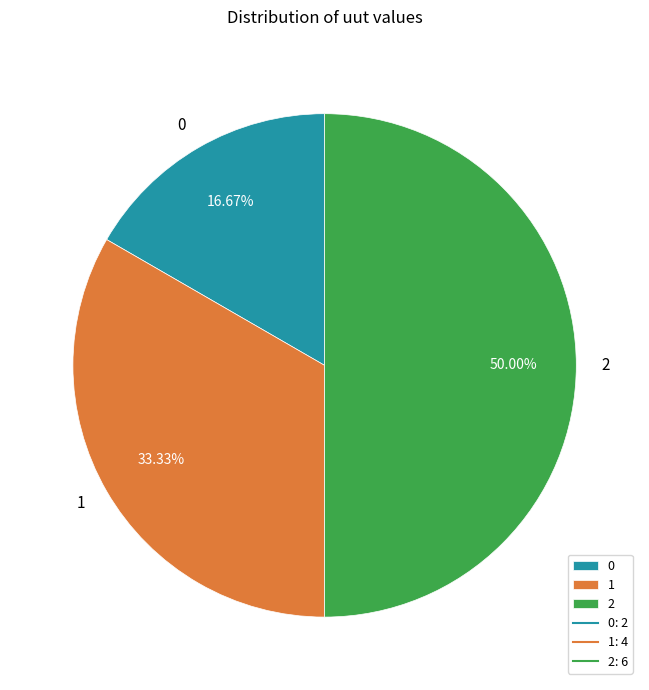

Which category has the biggest portion of the pie?

2